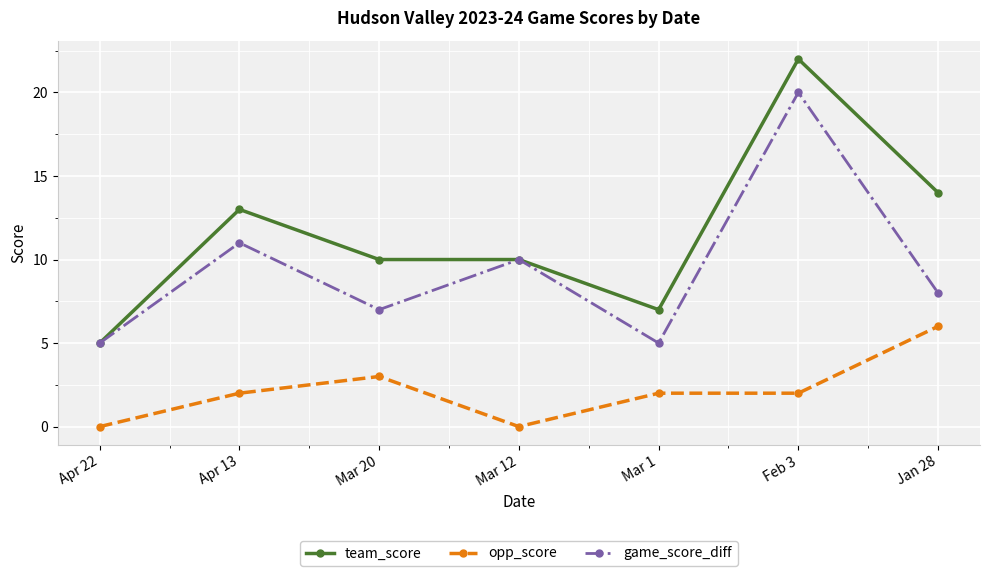

Is it true that opp_score equals 1 at Feb 3?

False